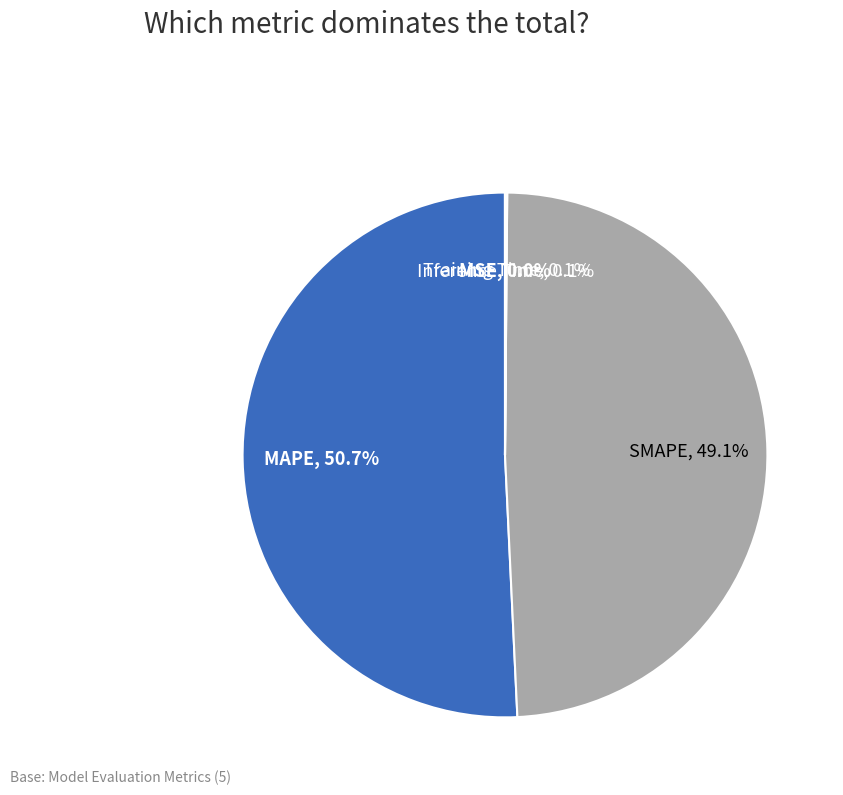

How much of the chart is everything except MAPE?

49.3%